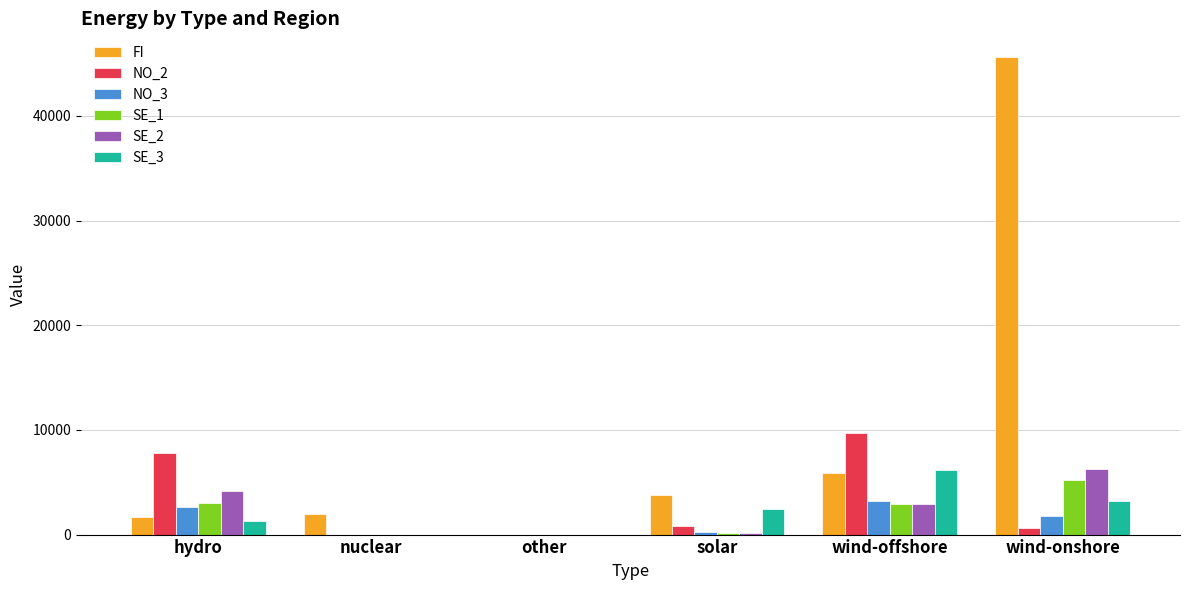

How many groups of bars are there?

6